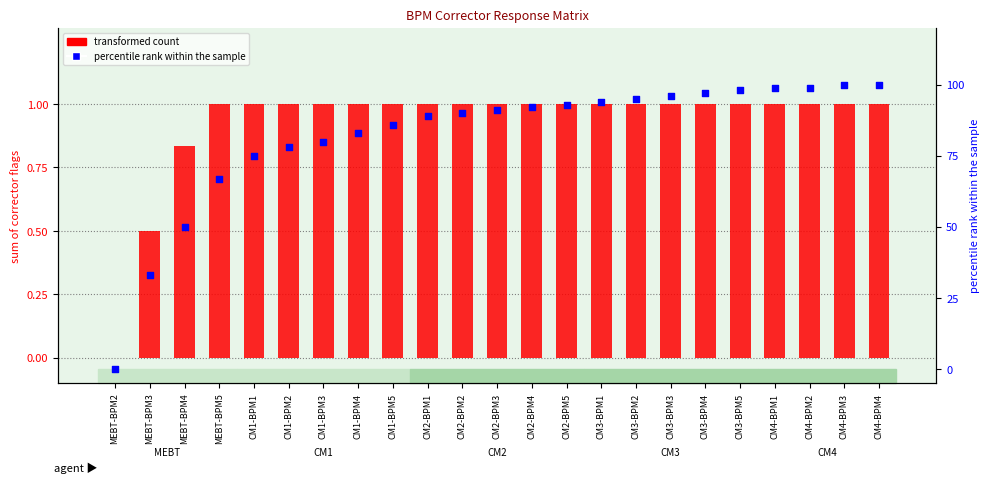

Which series has the largest total across all categories?

percentile rank within the sample